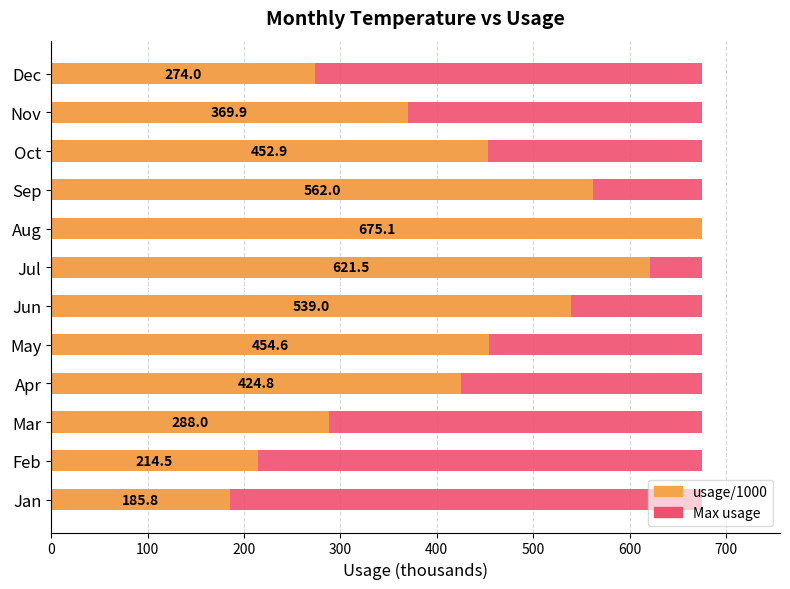

Rank the series at 600 from lowest to highest value.

Max (reference), usage/1000